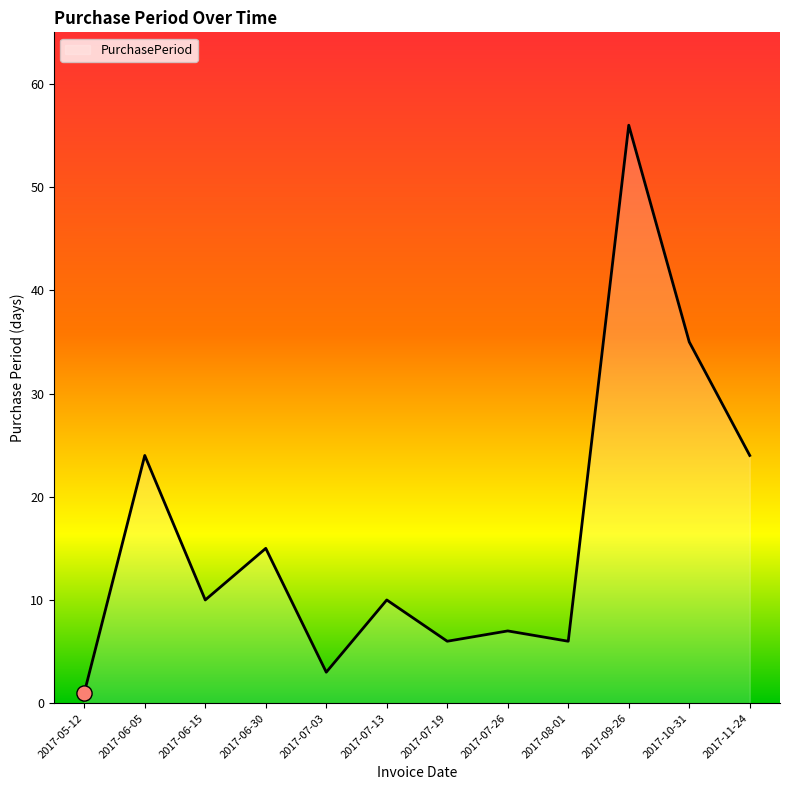

What is the ratio of the value at 2017-10-31 to the value at 2017-09-26?

0.6